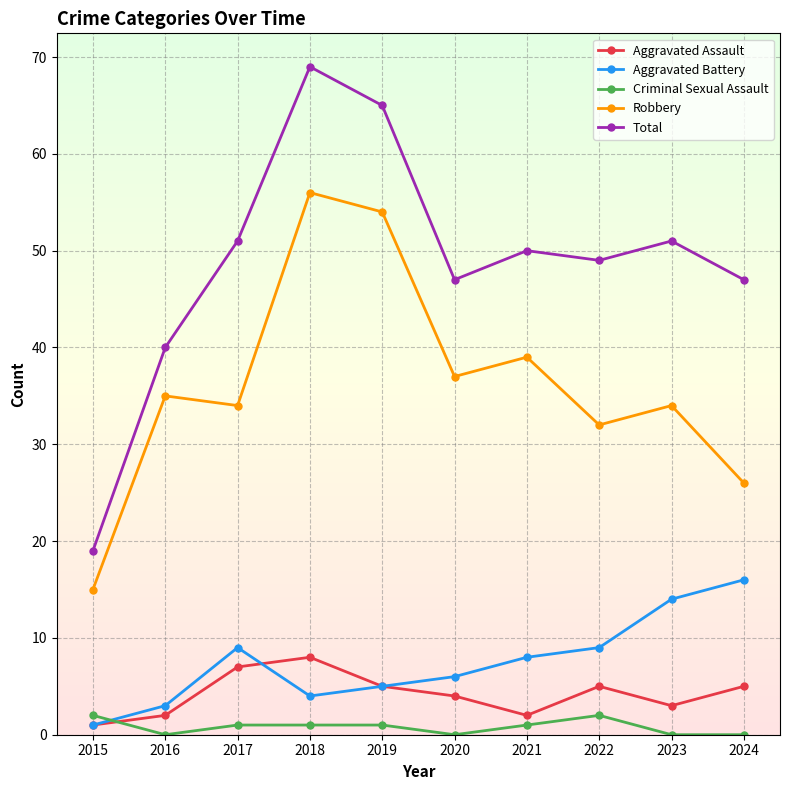

The Aggravated Battery series shows 4 at 2018. True or false?

True